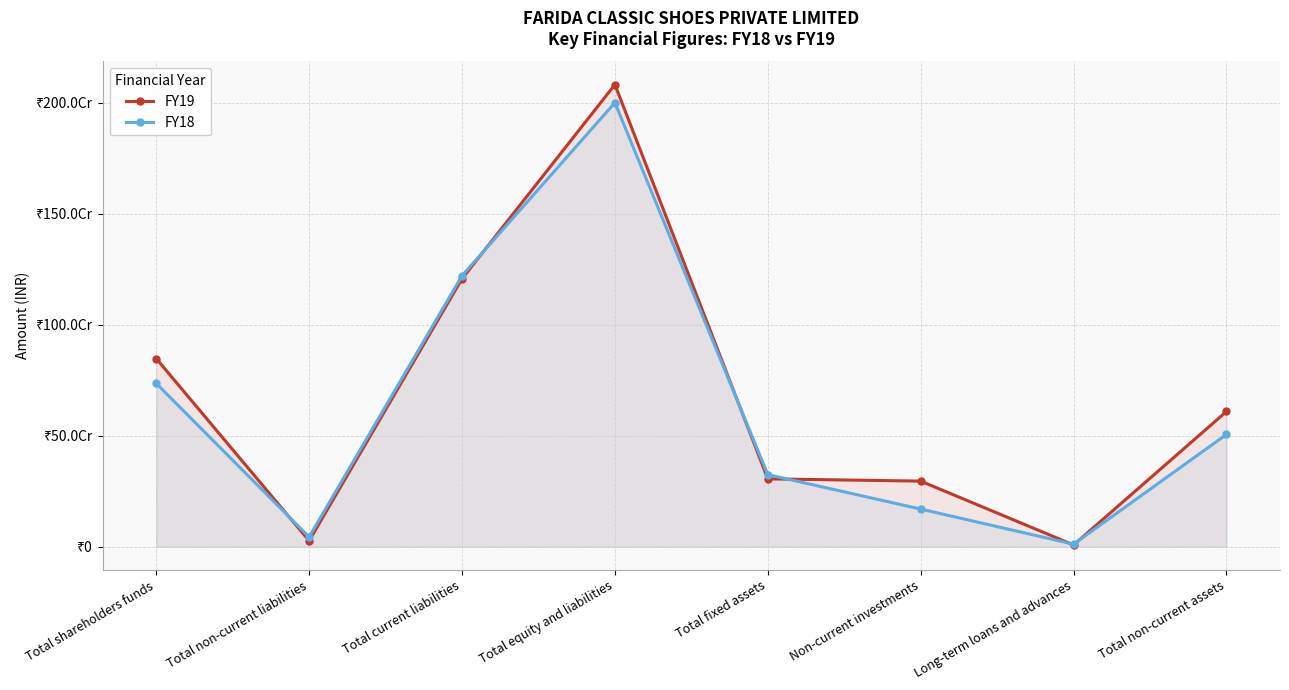

What is the label of the 4th point from the left?

Total equity and liabilities